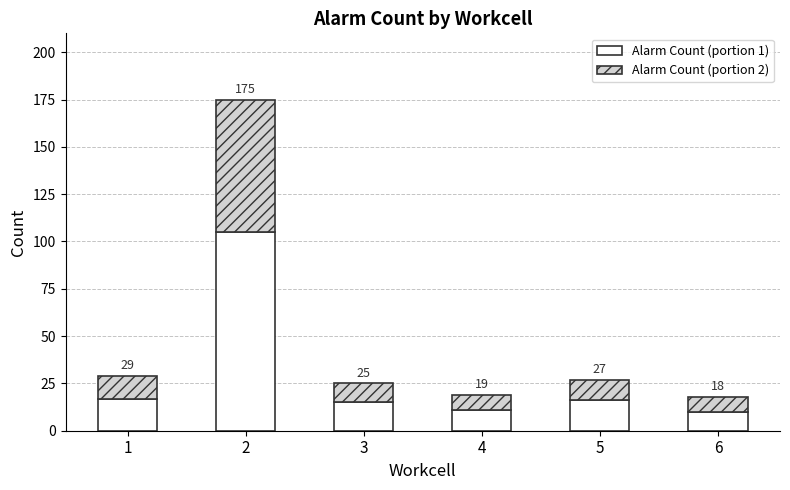

What are all the series names shown in the legend?

Alarm Count (portion 1), Alarm Count (portion 2)